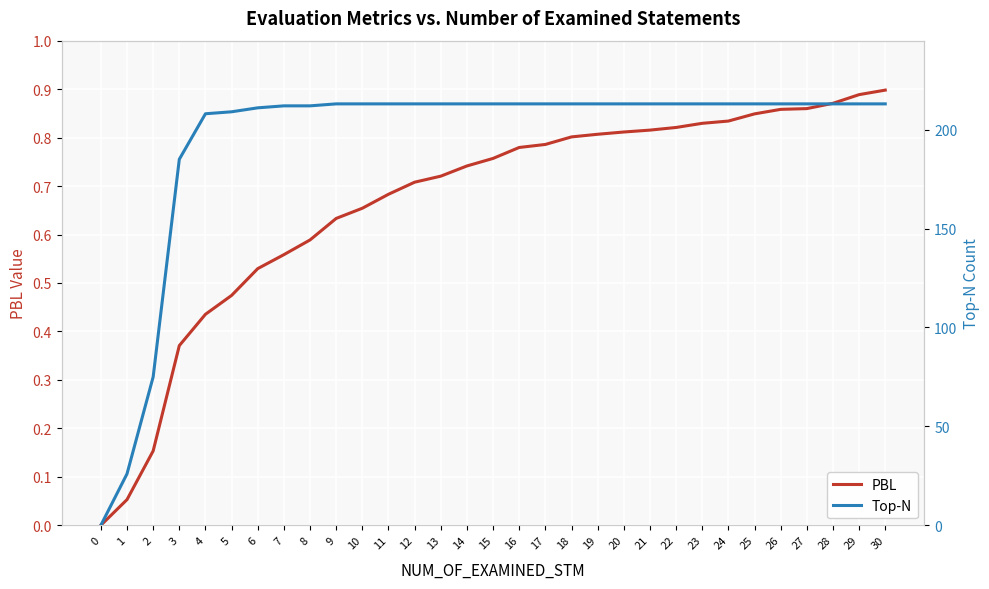

Reading right to left, transcribe all the data shown in this chart.

PBL: 30=0.9	29=0.9	28=0.9	27=0.9	26=0.9	25=0.8	24=0.8	23=0.8	22=0.8	21=0.8	20=0.8	19=0.8	18=0.8	17=0.8	16=0.8	15=0.8	14=0.7	13=0.7	12=0.7	11=0.7	10=0.7	9=0.6	8=0.6	7=0.6	6=0.5	5=0.5	4=0.4	3=0.4	2=0.2	1=0.1	0=0.0
Top-N: 30=213.0	29=213.0	28=213.0	27=213.0	26=213.0	25=213.0	24=213.0	23=213.0	22=213.0	21=213.0	20=213.0	19=213.0	18=213.0	17=213.0	16=213.0	15=213.0	14=213.0	13=213.0	12=213.0	11=213.0	10=213.0	9=213.0	8=212.0	7=212.0	6=211.0	5=209.0	4=208.0	3=185.0	2=75.0	1=26.0	0=0.0